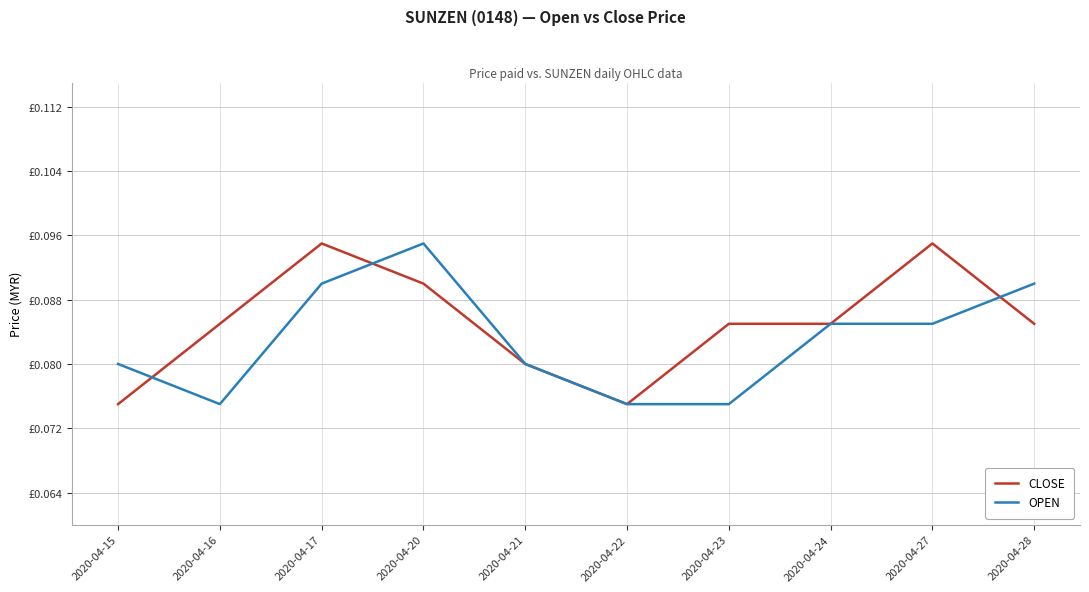

Where is the first local maximum for OPEN?

2020-04-20